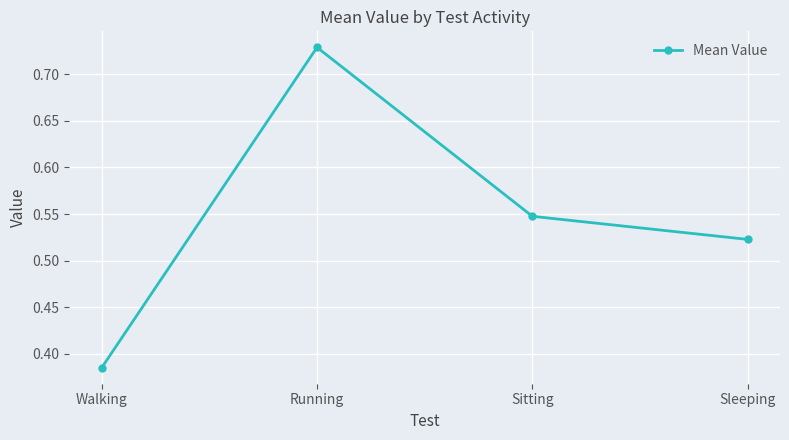

List the labels in order of value, largest first.

Running, Sitting, Sleeping, Walking